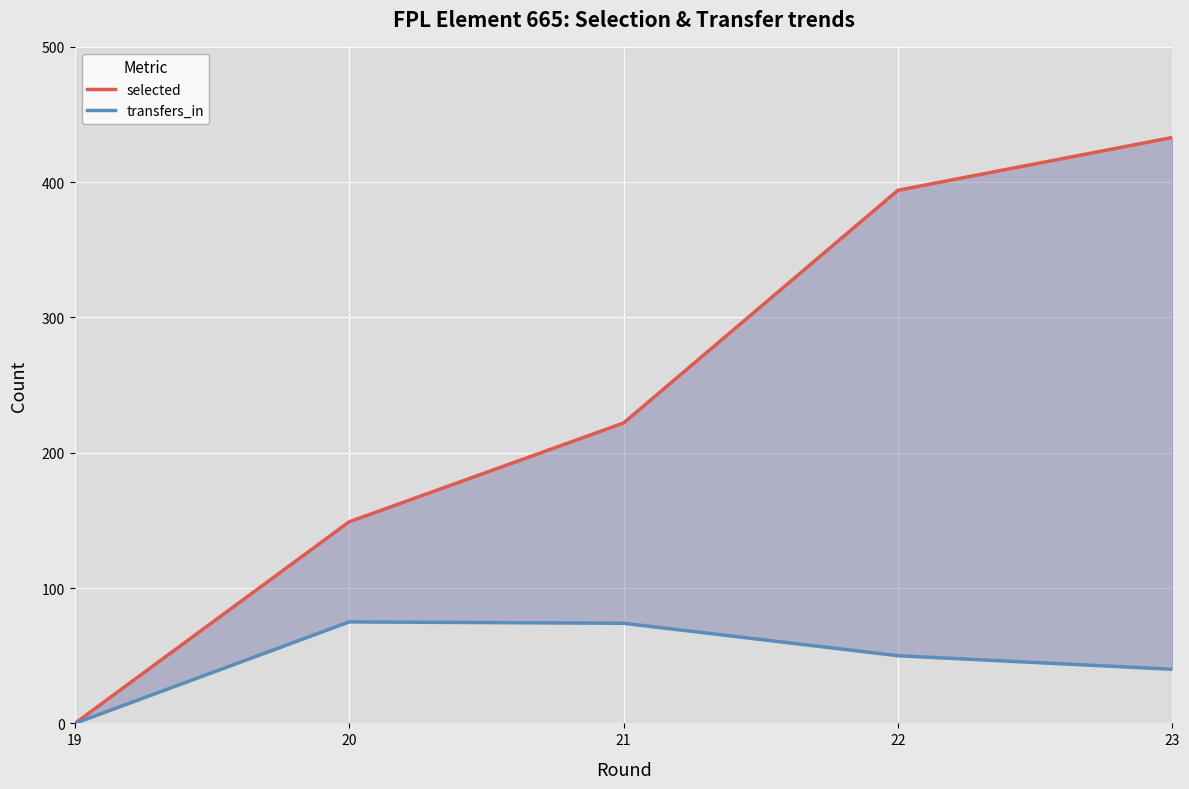

At which label does transfers_in reach its peak?

20